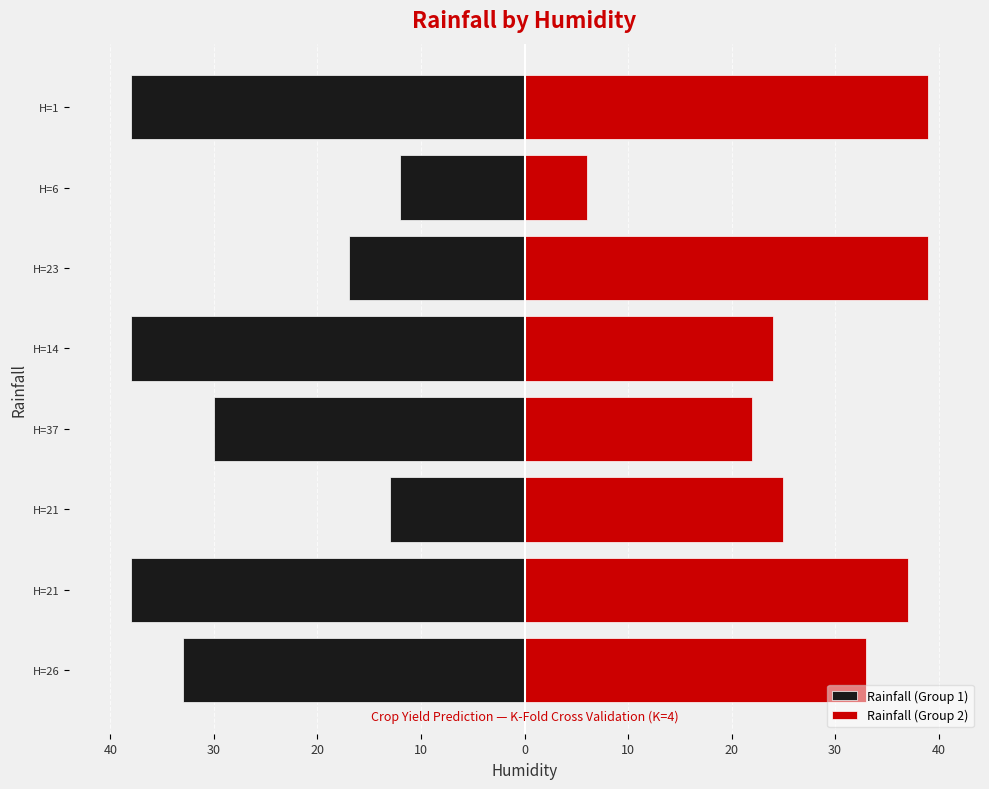

What is the maximum value shown in the chart?

39